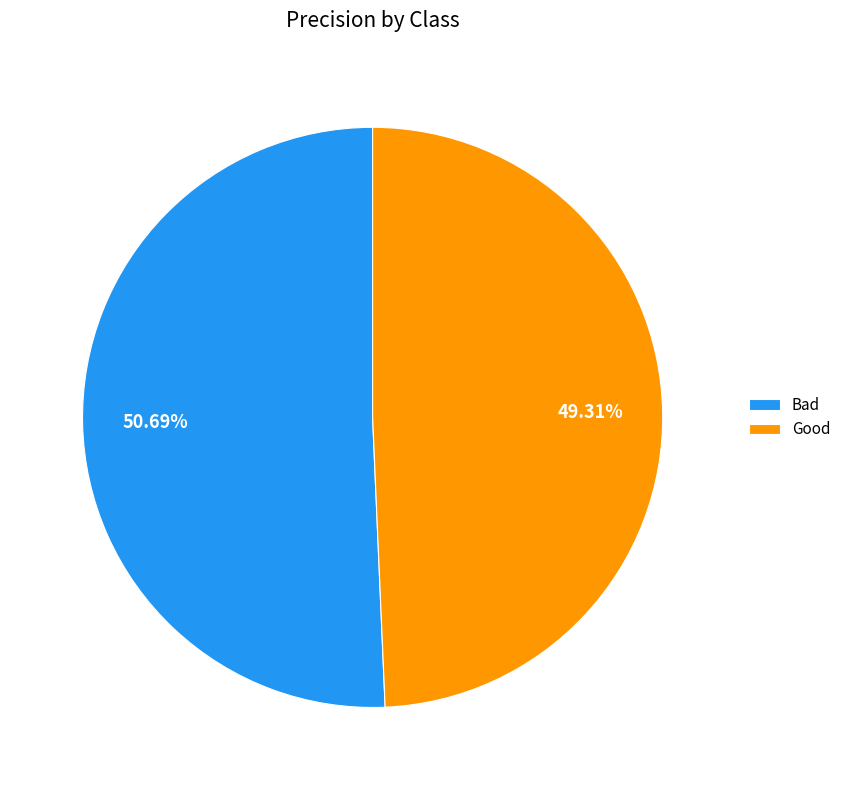

What is the largest slice in the pie chart?

Bad